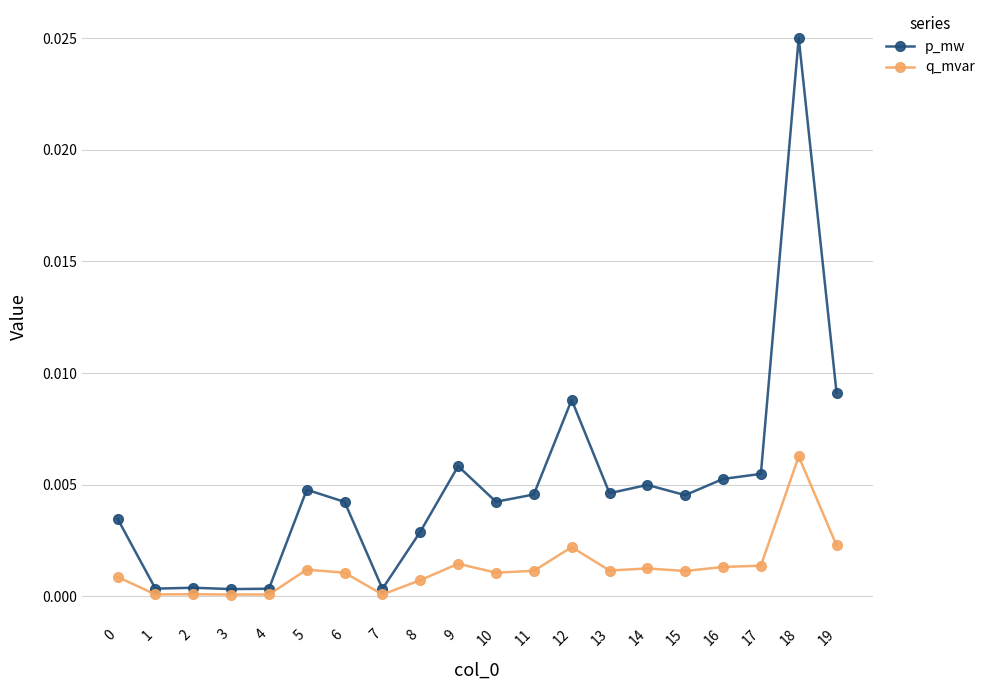

True or false: q_mvar and p_mw cross at least once.

False